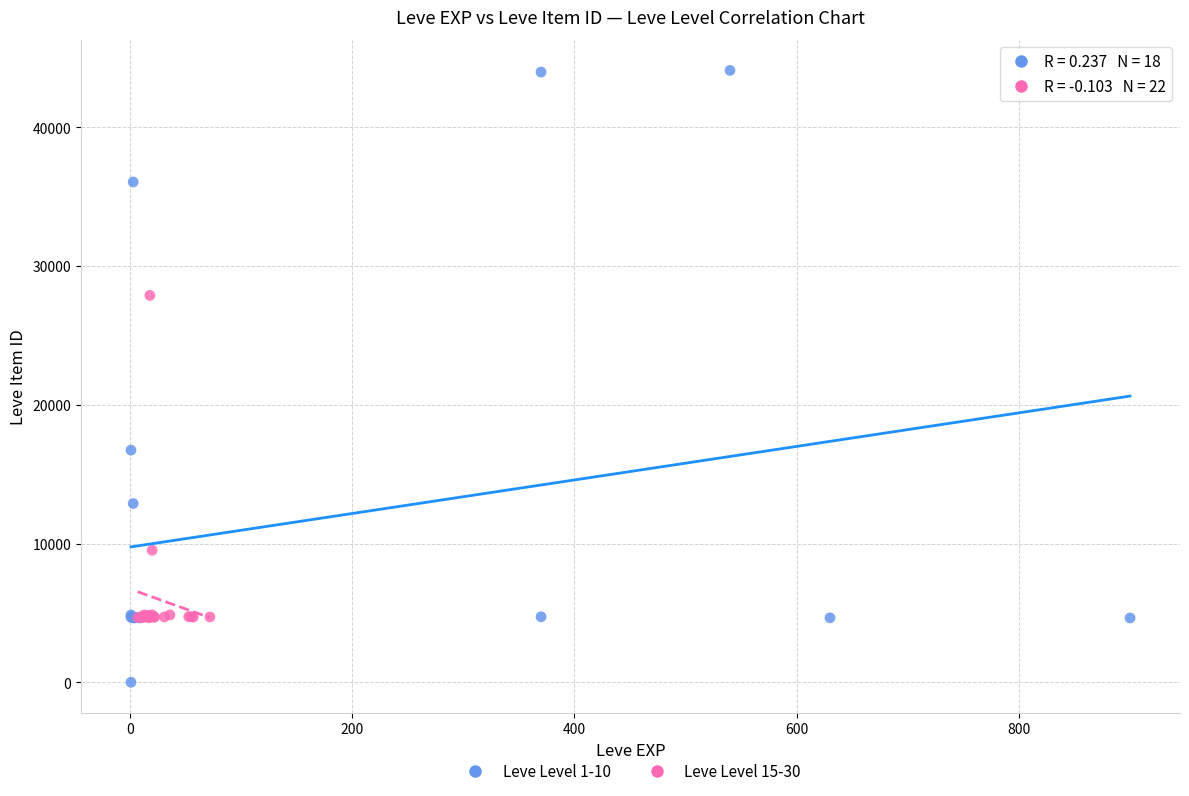

Which series reaches the minimum Y coordinate?

Leve Level 1-10